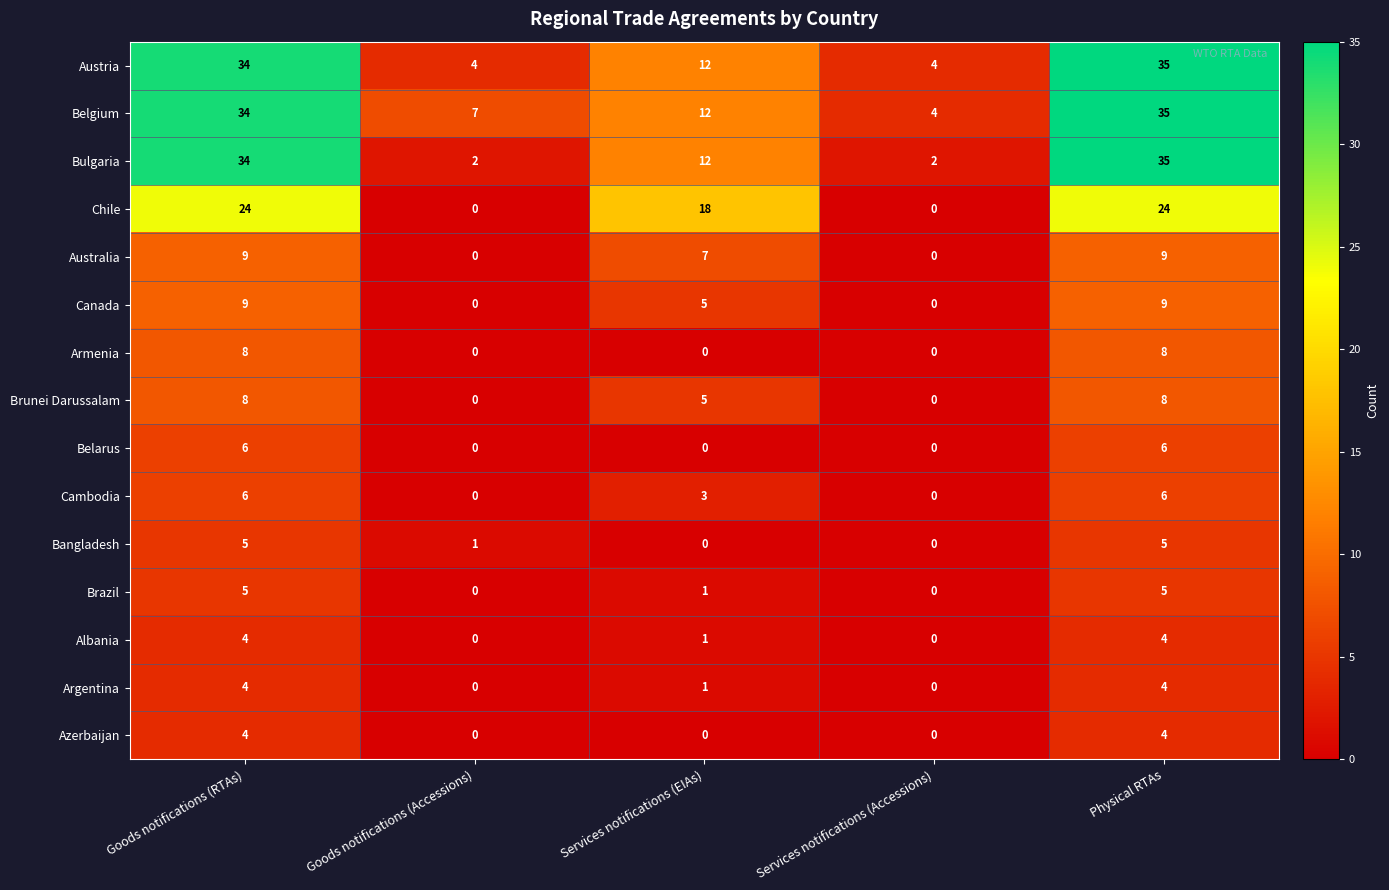

Where does the Bulgaria series first go above 12?

Goods notifications (RTAs)